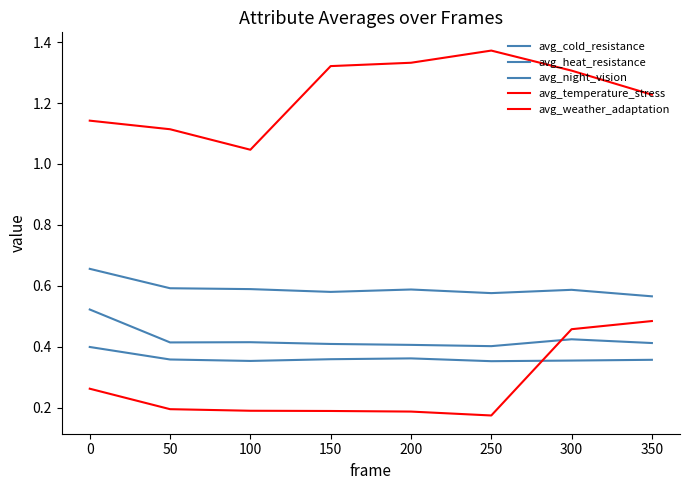

What is the smallest value displayed?

0.2